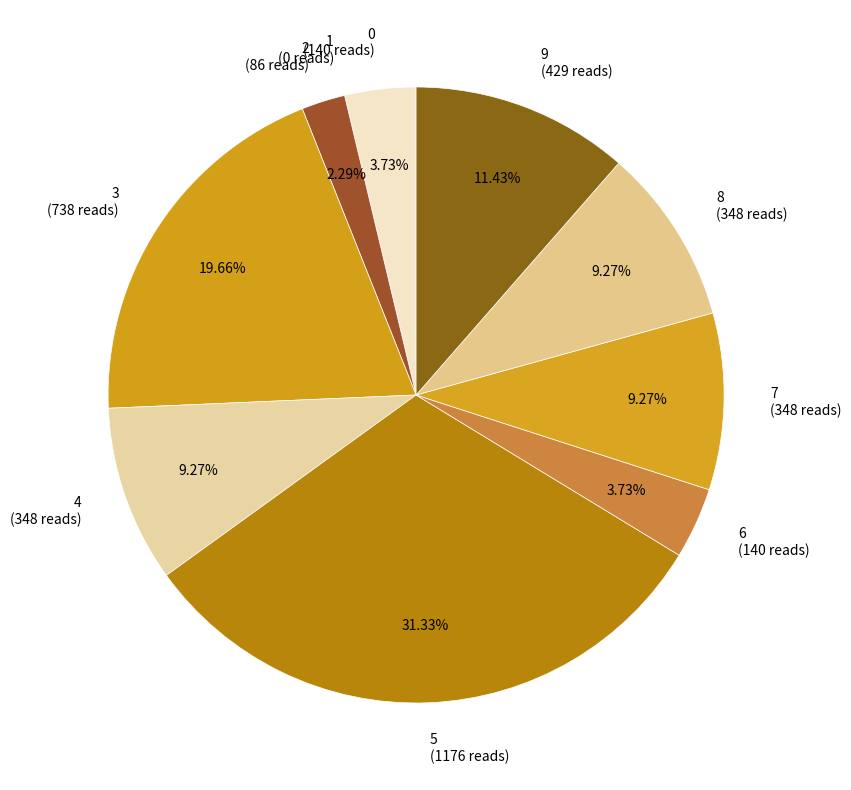

Which has a higher value, 9 (429 reads) or 8 (348 reads)?

9 (429 reads)